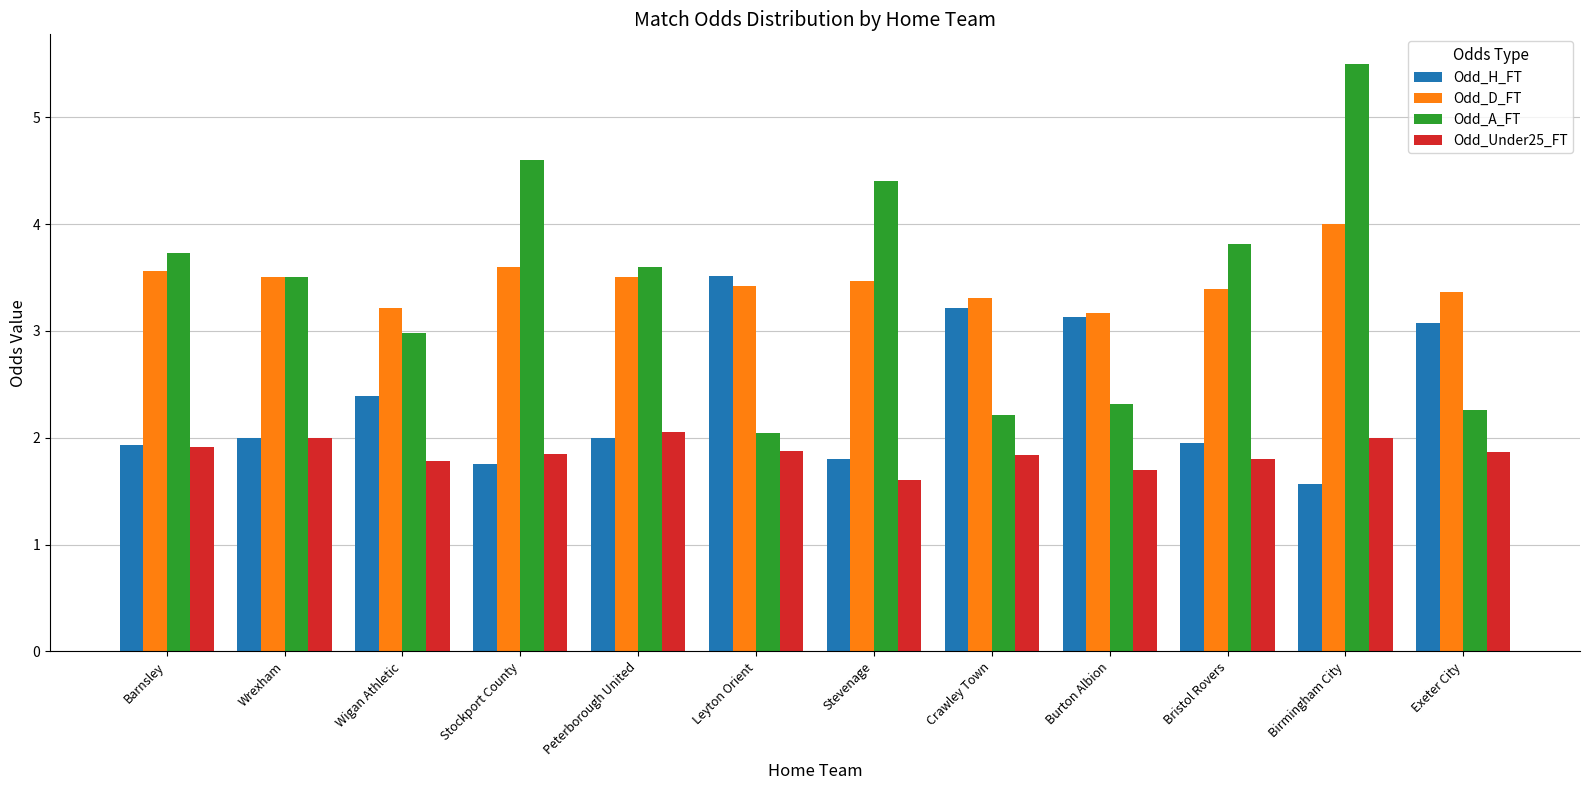

How many data points does each series have?

12